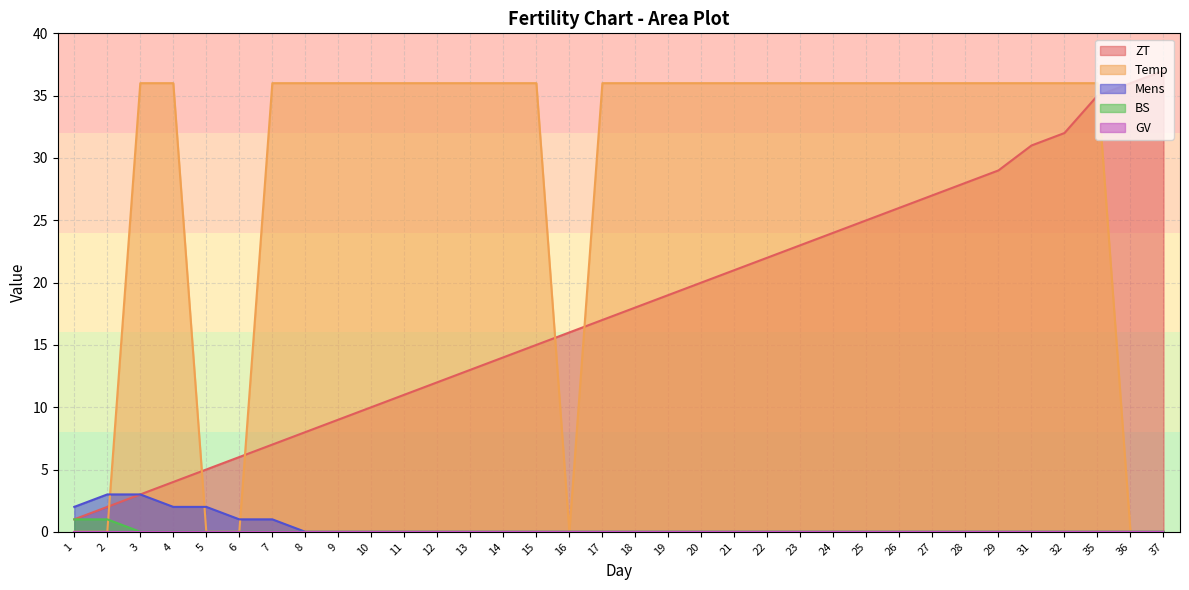

True or false: ZT and Mens intersect in this chart.

False